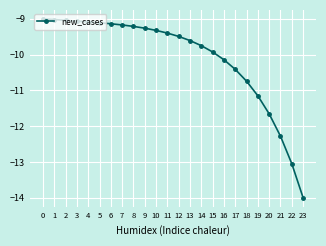

The value at 14 is -15.8. True or false?

False